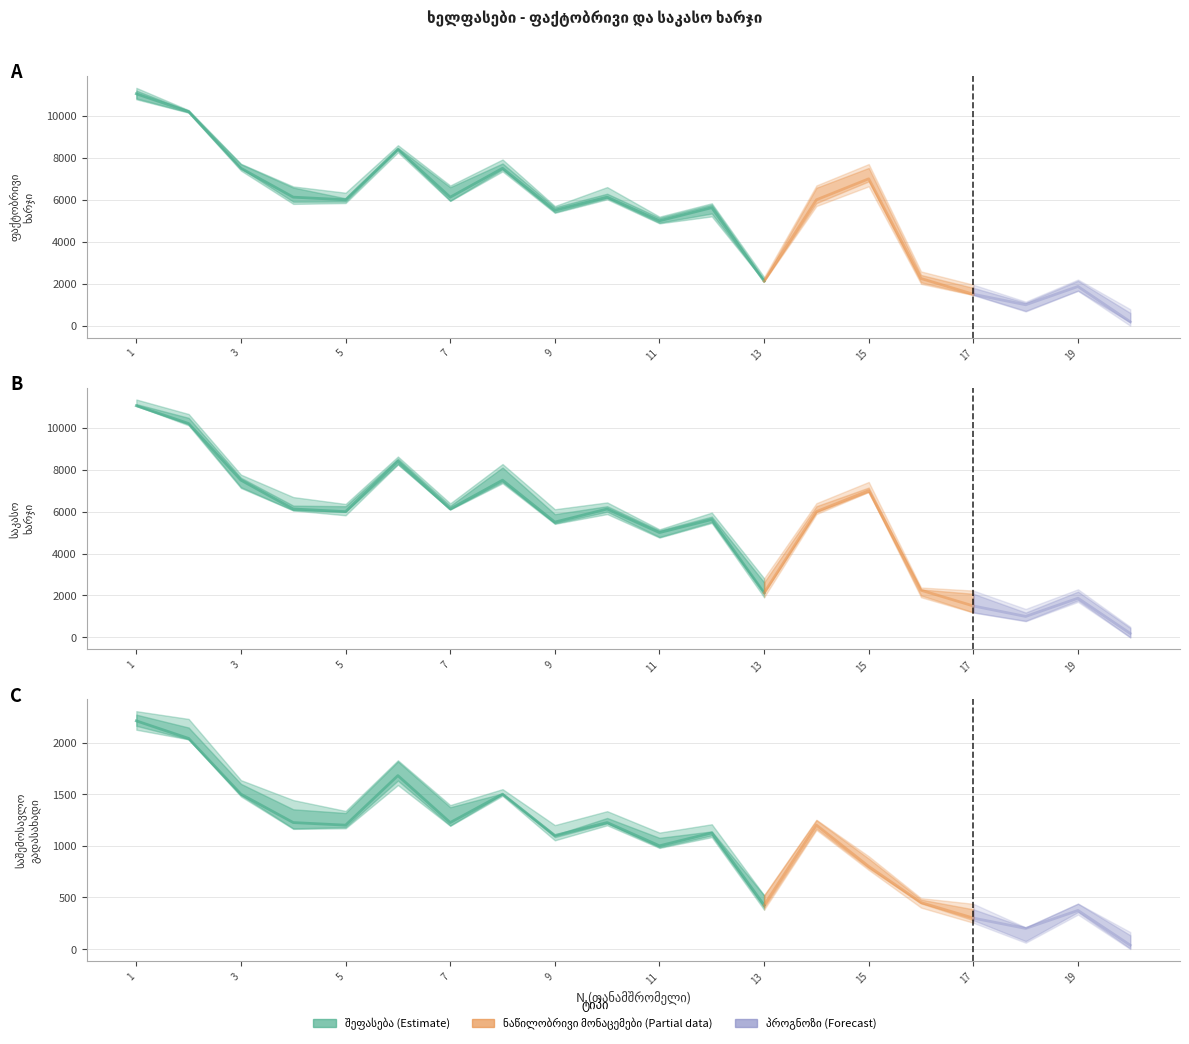

List the series in order of their peak value, highest first.

ფაქტობრივი ხარჯი, საკასო ხარჯი, გადახდის წყაროსთან დაკავებული საშემოსავ